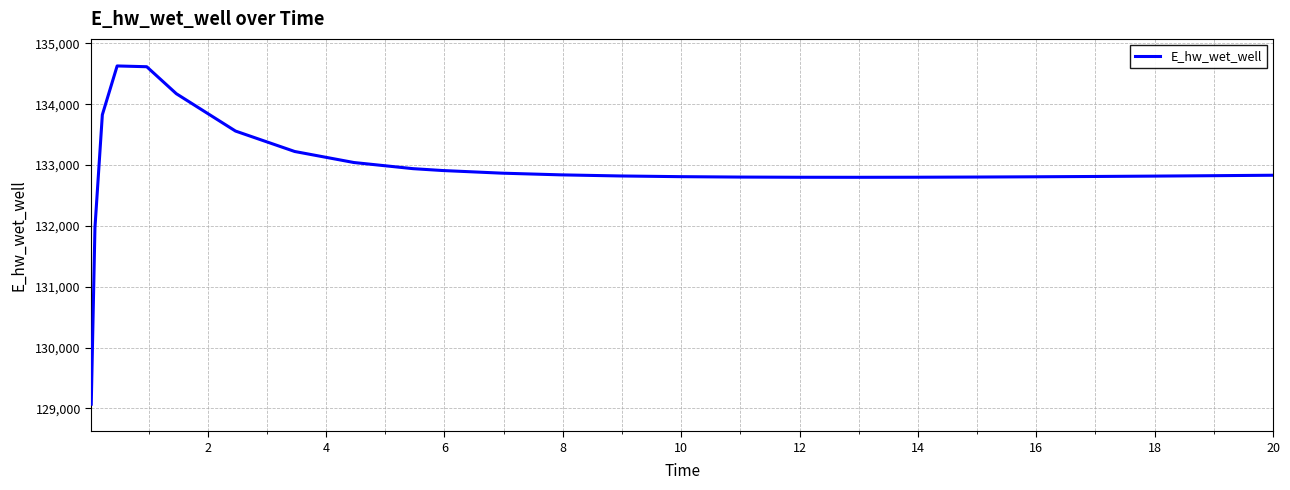

What is the difference between the maximum and minimum values?

5557.8